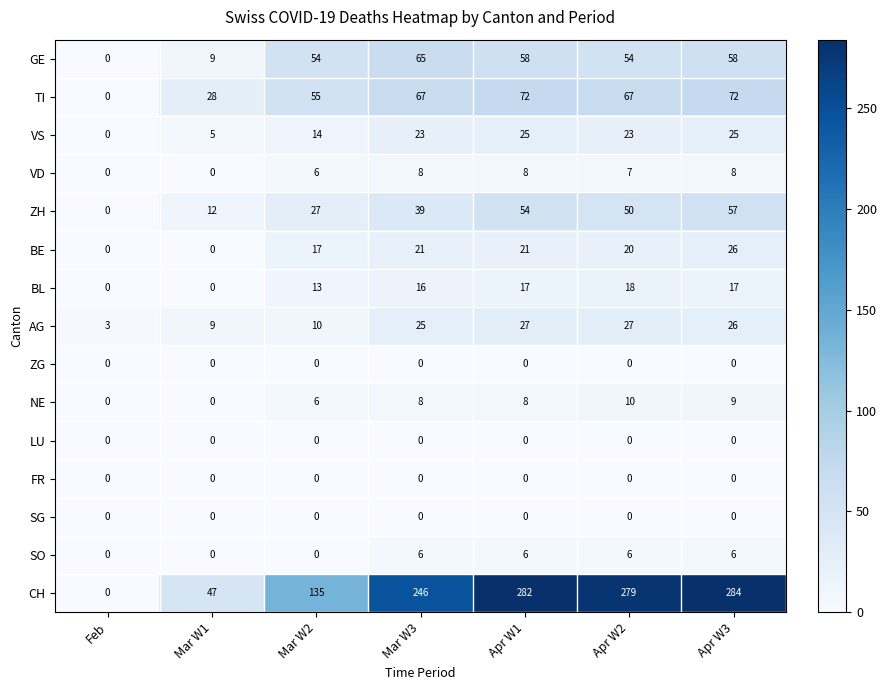

Read the TI value at Mar W1, to the nearest 10.

30